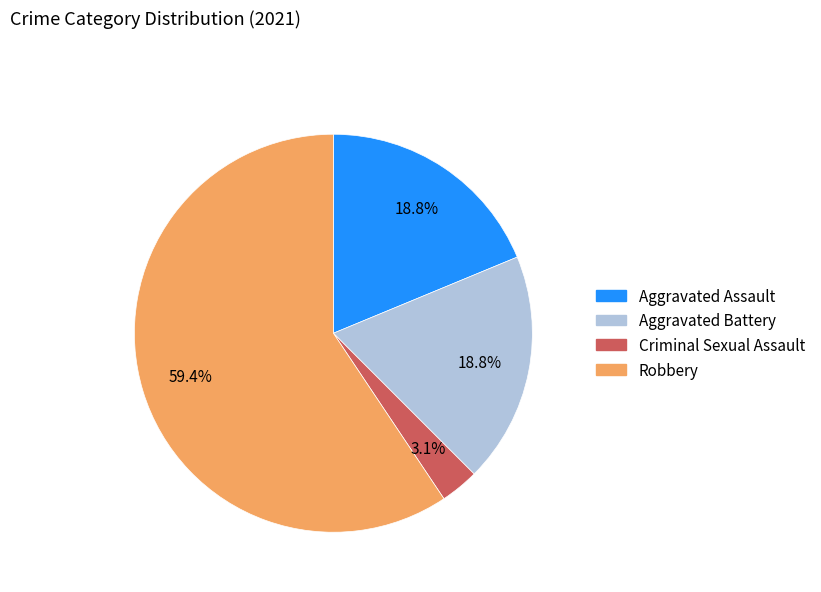

What percentage is the Criminal Sexual Assault slice, to the nearest percent?

3%